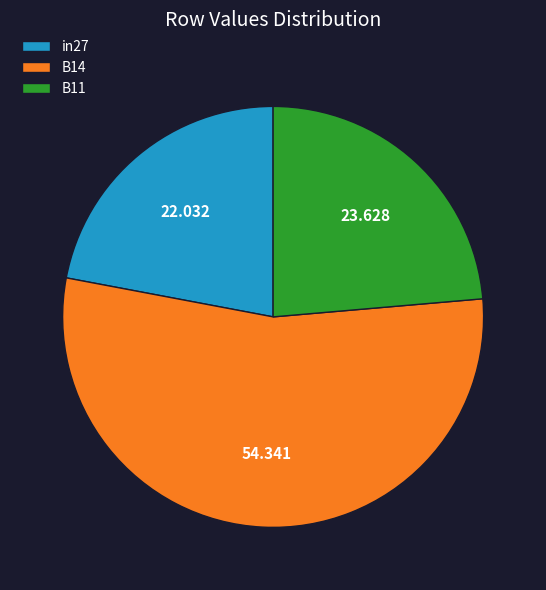

Which category accounts for the majority?

B14